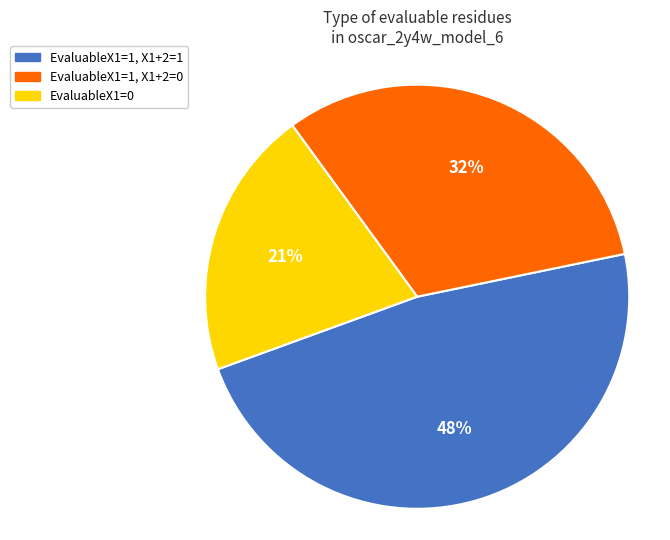

Is there a majority slice in this chart?

No